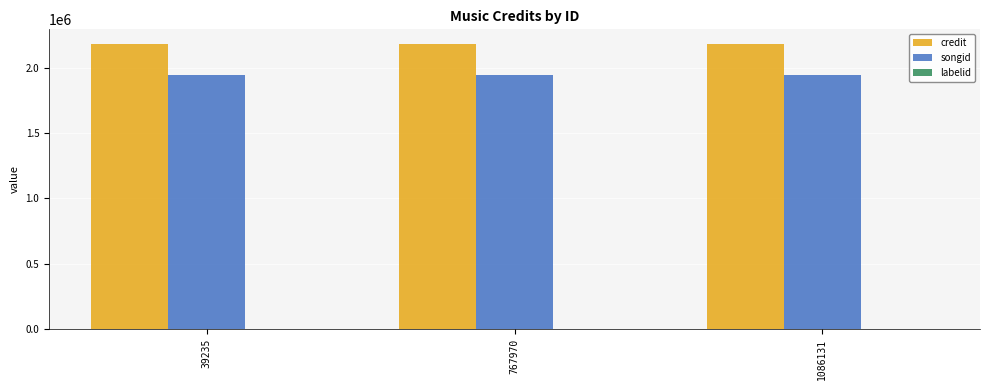

The credit series shows 2183483 at 39235. True or false?

True